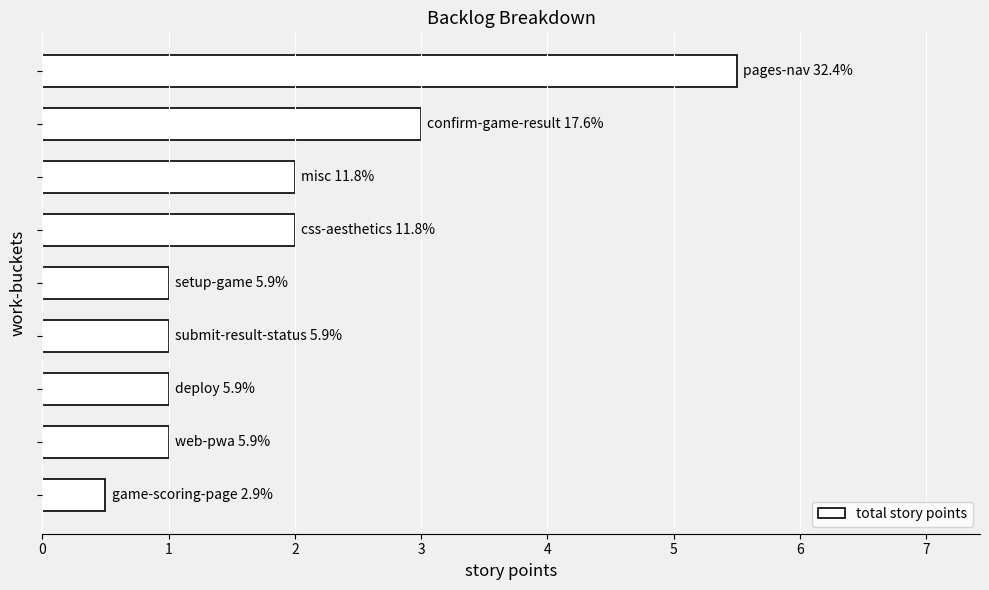

What is the value of the 7th bar from the top?

1.0